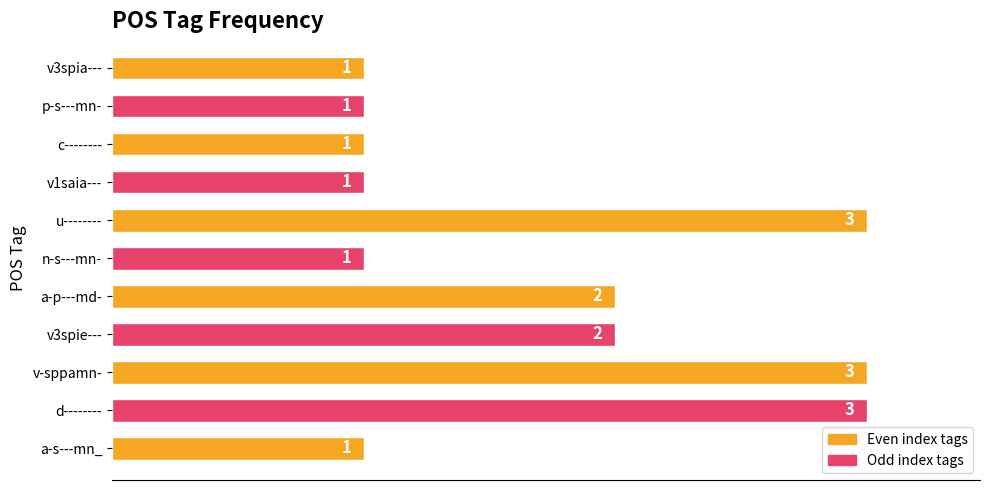

Is it true that the value at v3spia--- is 1?

True